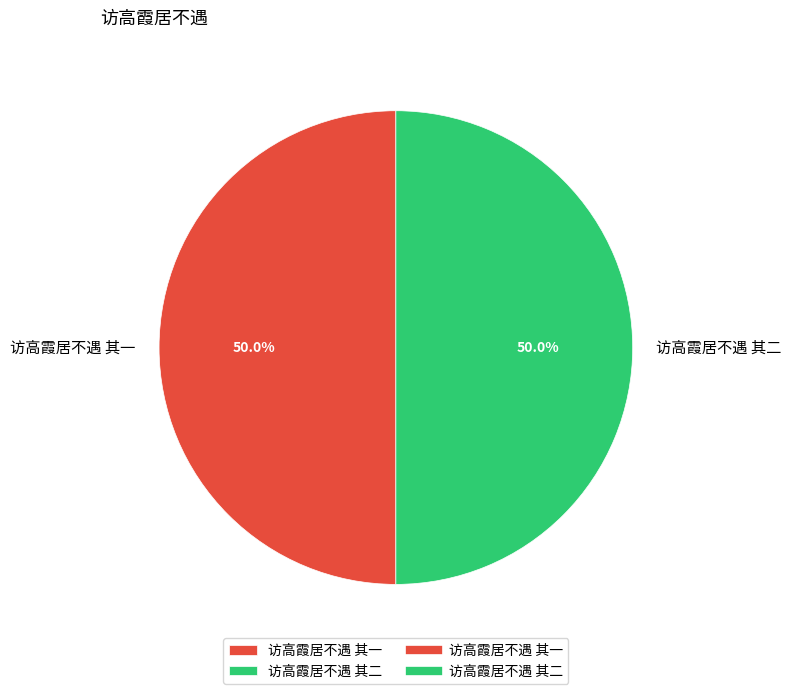

What portion of the pie excludes 访高霞居不遇 其一?

50.0%